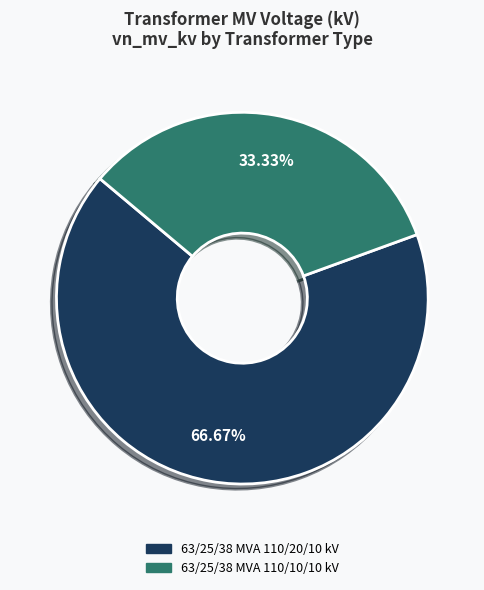

Approximately how many times larger is the value at 63/25/38 MVA 110/10/10 kV compared to 63/25/38 MVA 110/20/10 kV?

0.5